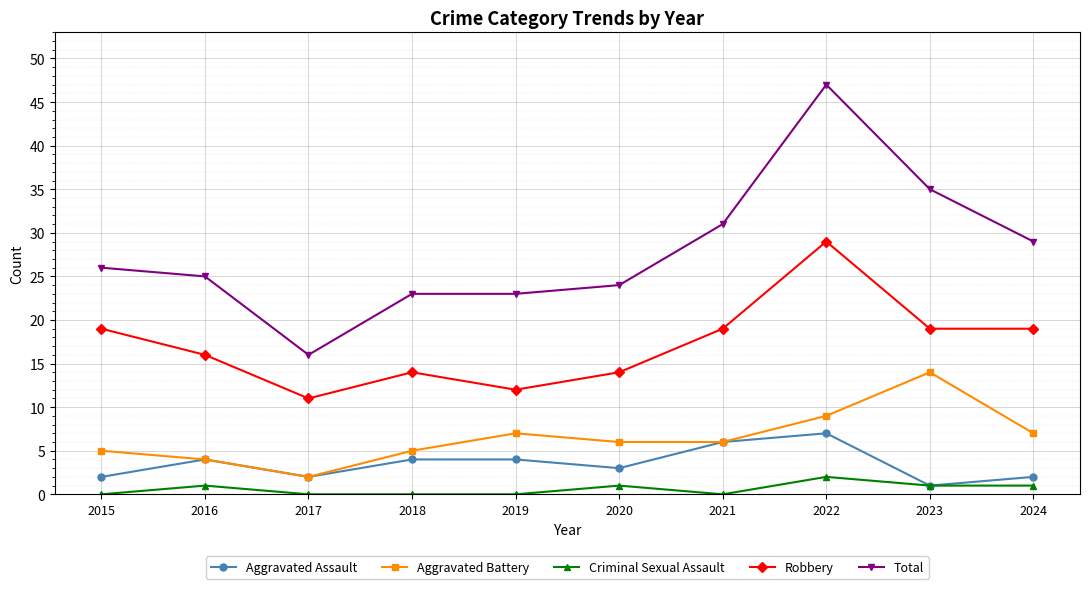

Count the Aggravated Assault values in the range 2 to 4.

7